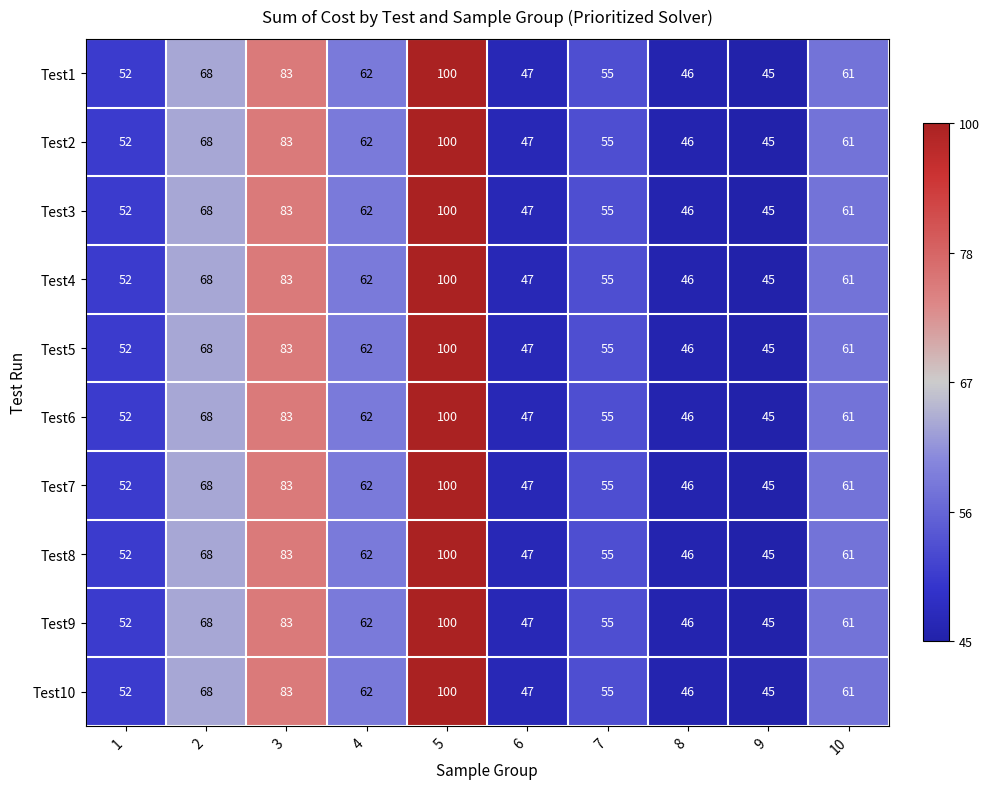

What is the average value of the Test4 series?

62